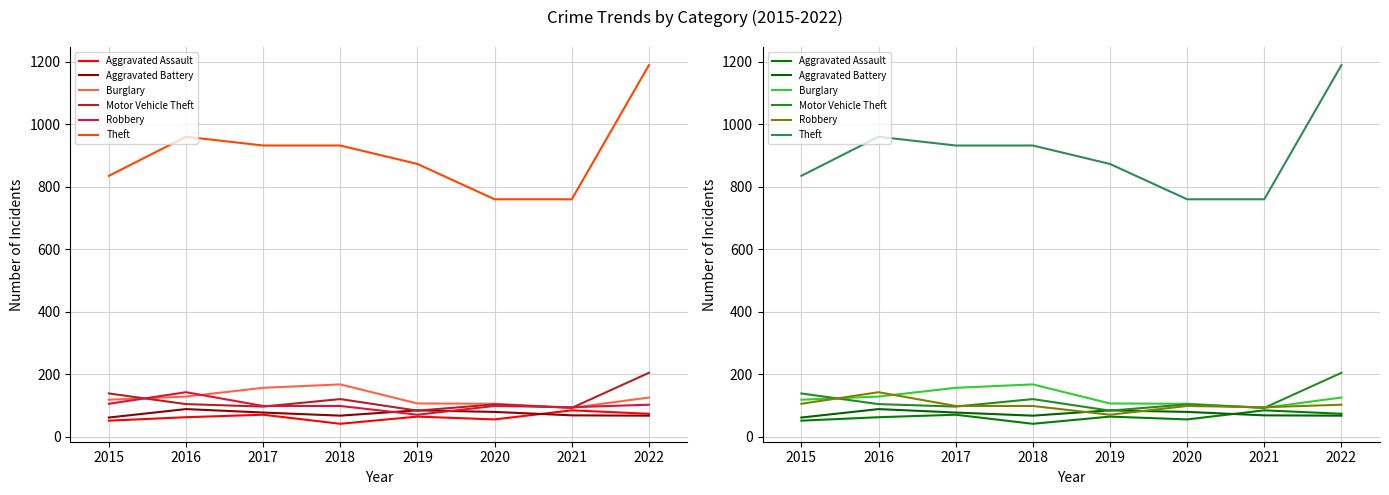

What is the sum of the Theft values at 2016 and 2017?

1892